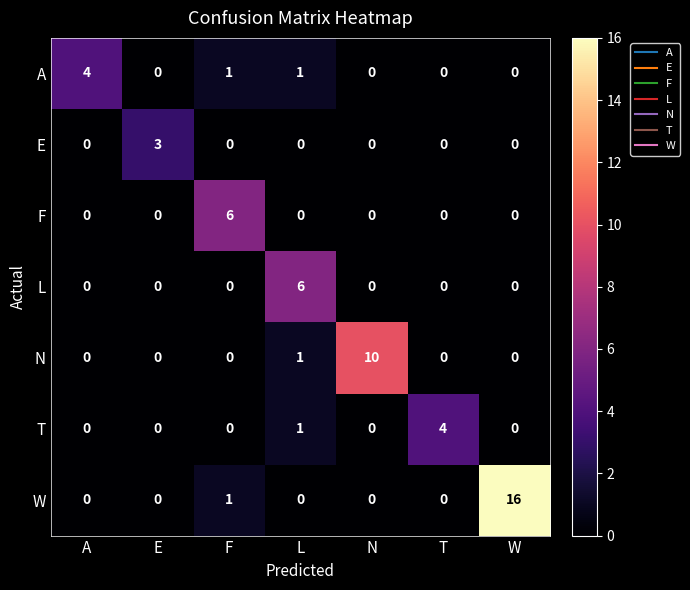

What is the maximum value shown in the chart?

16